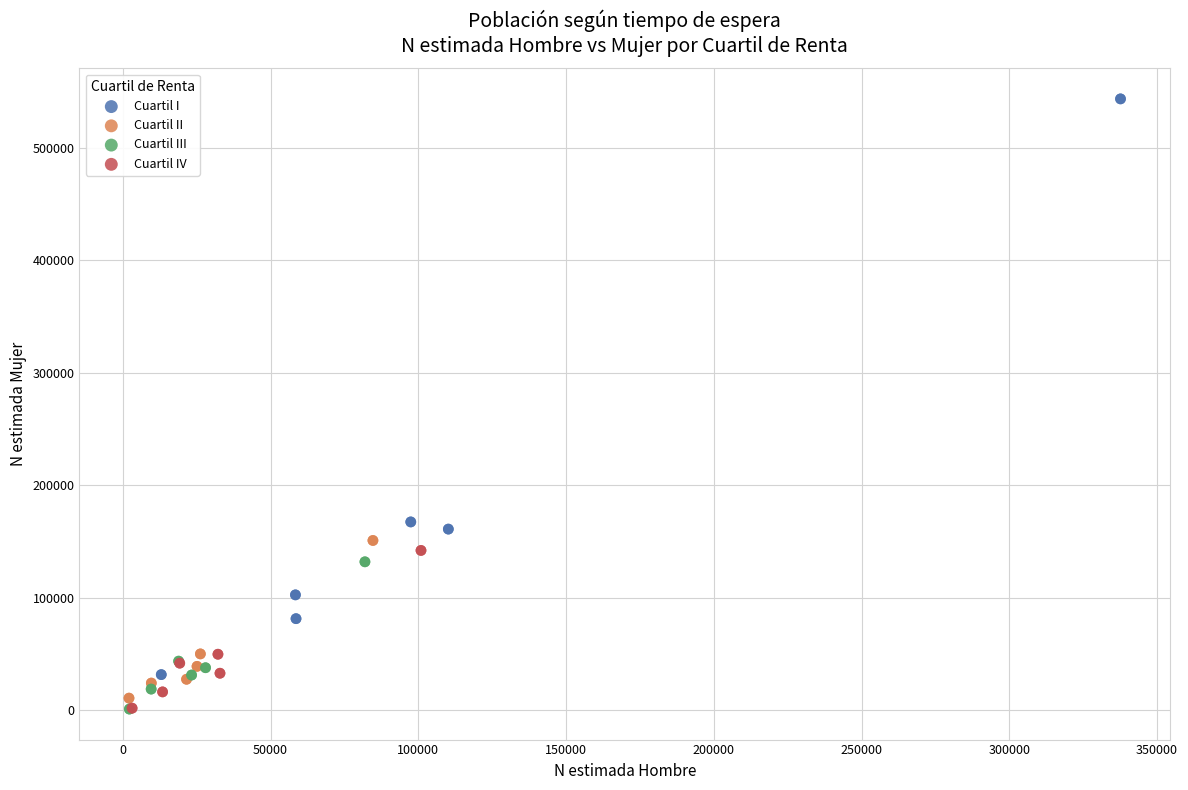

Which series contains the highest Y value?

Cuartil I